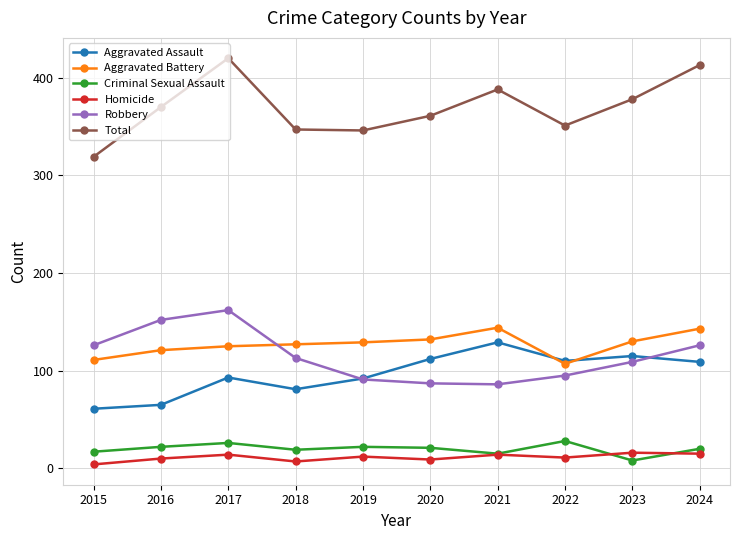

True or false: Homicide and Total cross at least once.

False